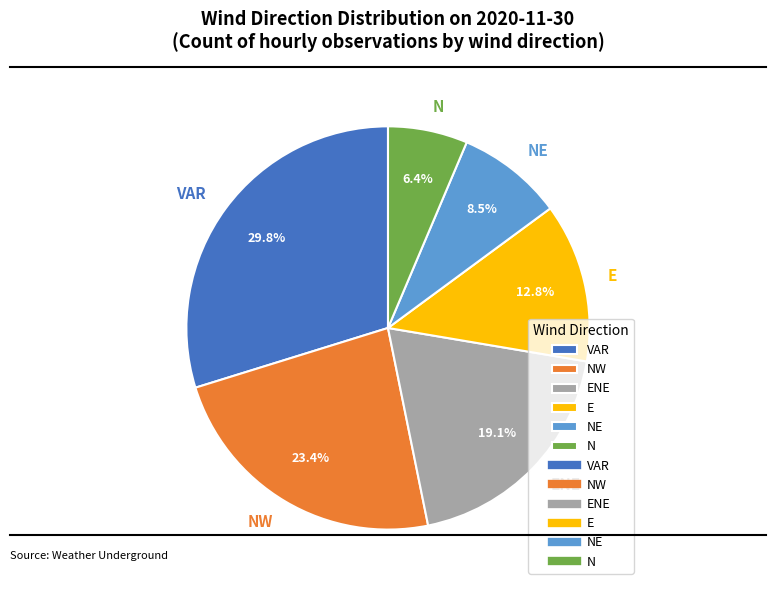

Is there a majority slice in this chart?

No